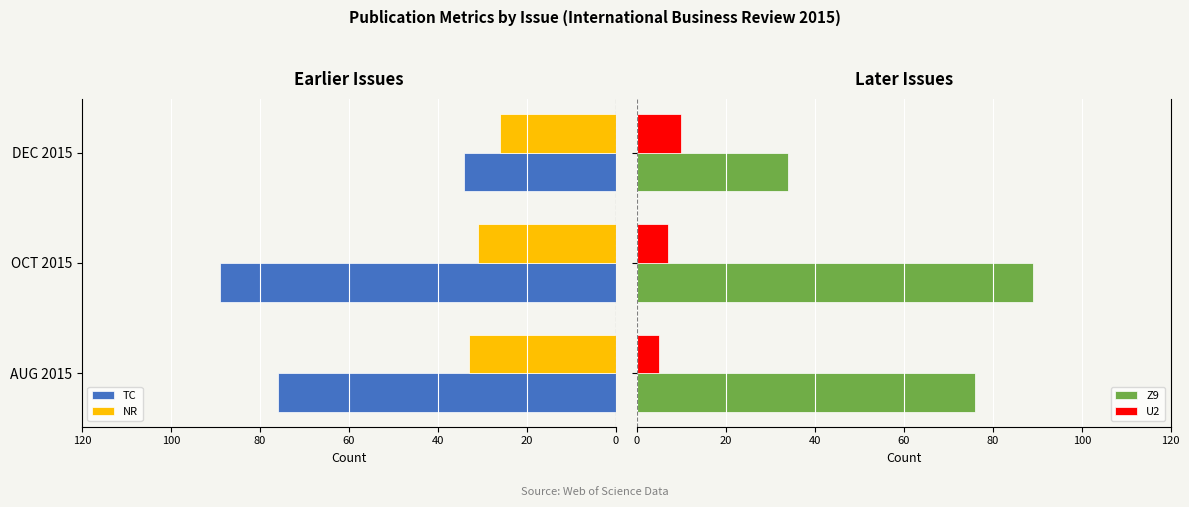

Is it true that U2 equals 7 at OCT 2015?

True